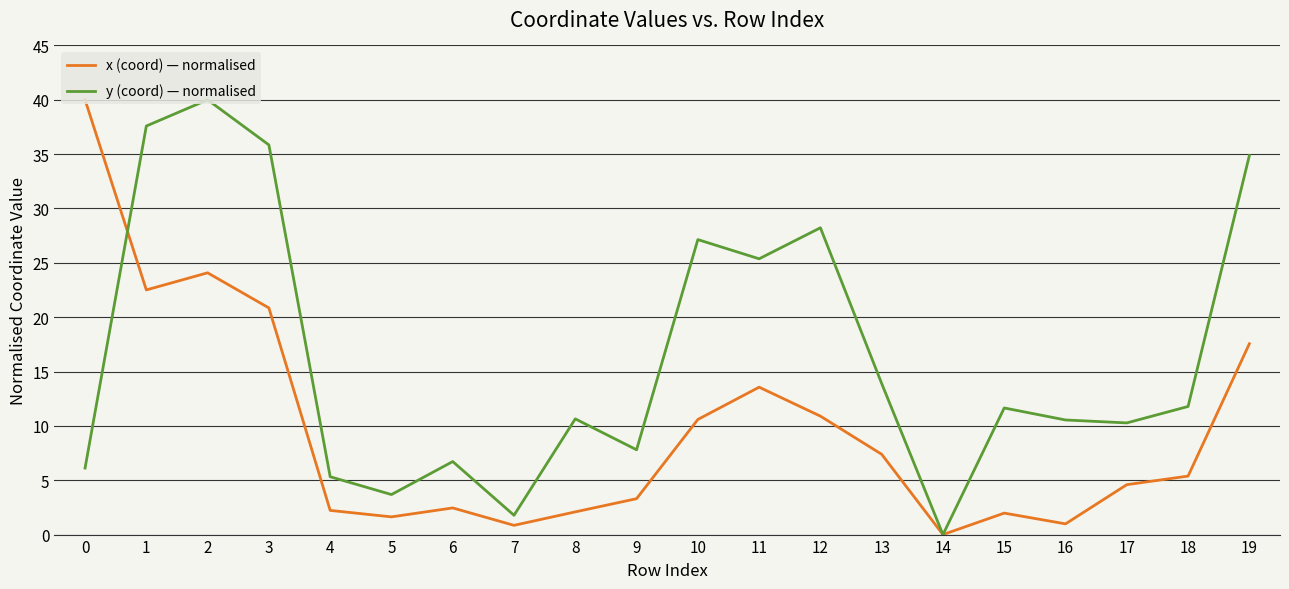

What is the spread (max minus min) of values at 9?

4.5